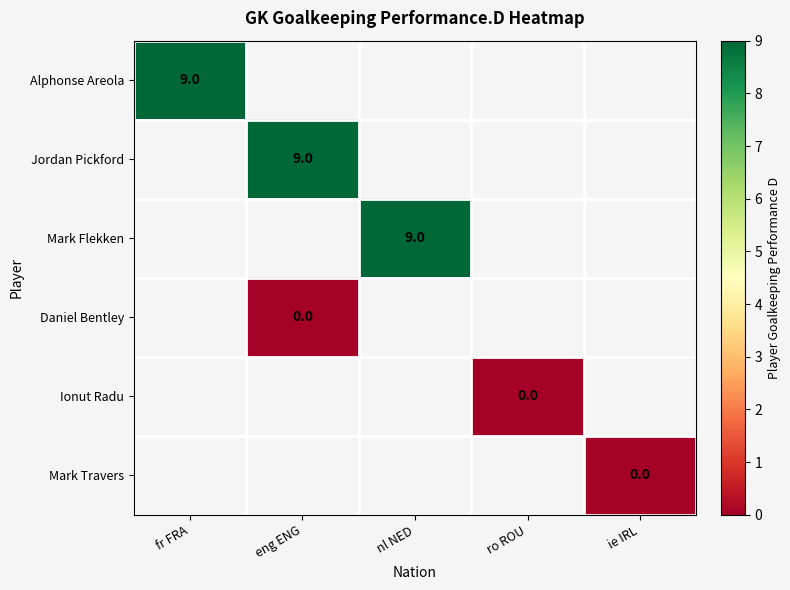

Is the value of Daniel Bentley at eng ENG greater than the value of Mark Travers at ro ROU?

No